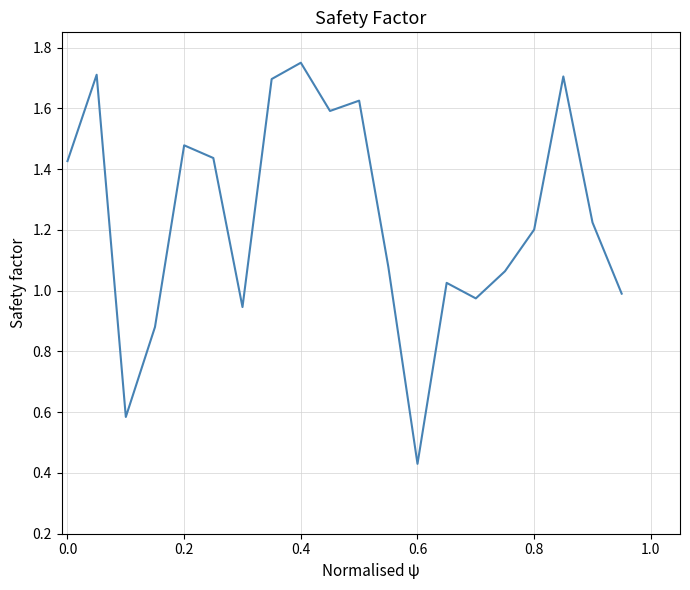

Does the chart display data point markers on the line(s)?

No